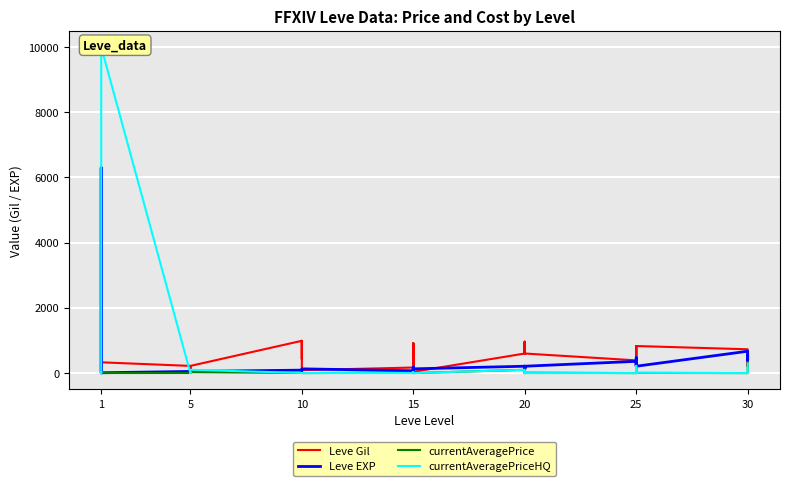

What is the total value across all series at 15?

256.0